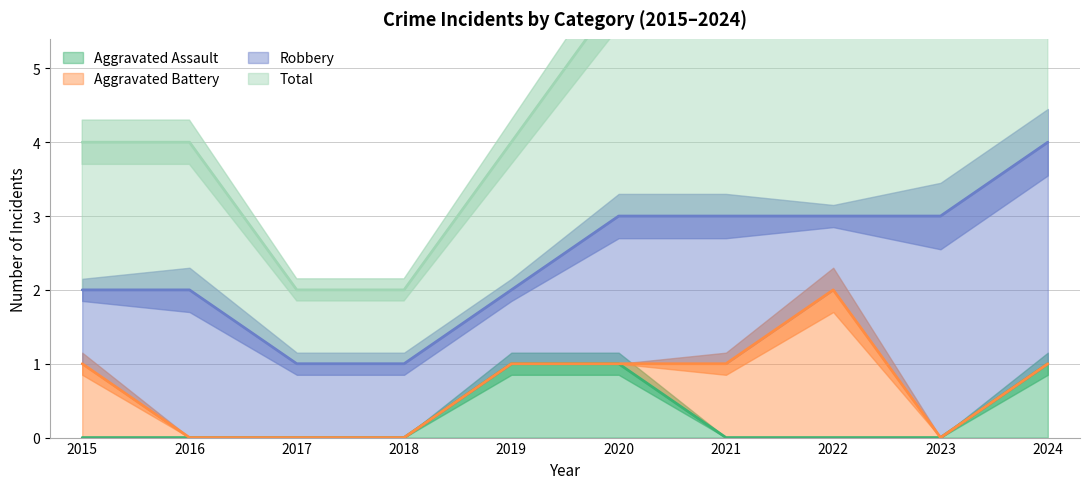

What is the difference between the second highest and minimum values in the Aggravated Assault series?

1